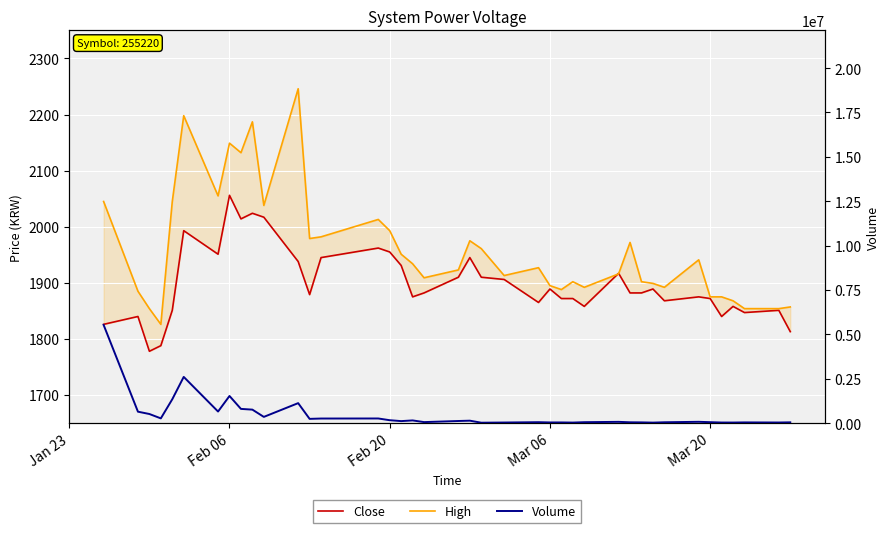

Where does the Volume series first go above 110422?

Jan 23